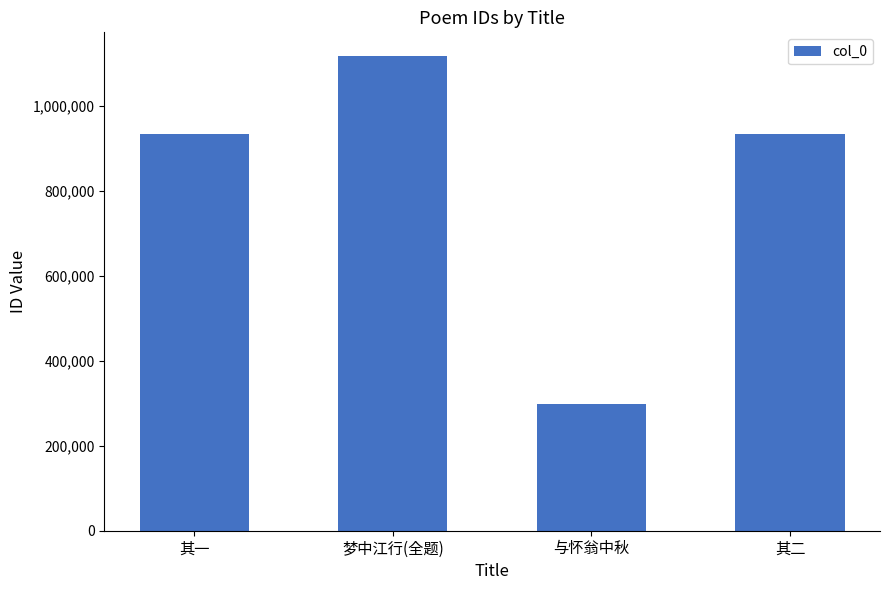

What is the label of the 3rd bar from the left?

与怀翁中秋